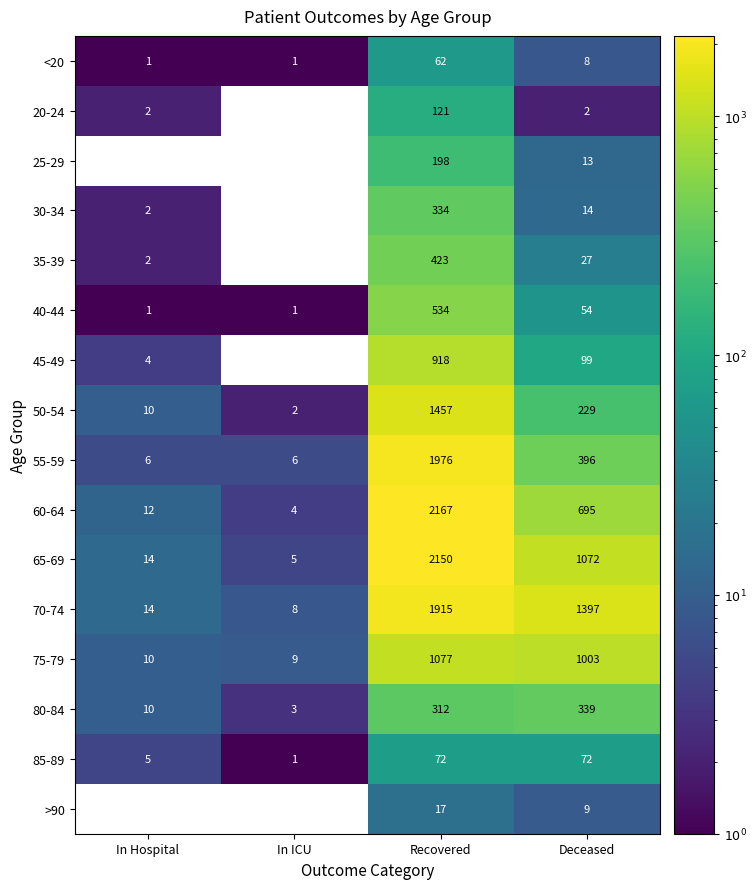

Where is 50-54 nearest to the value 729?

Deceased